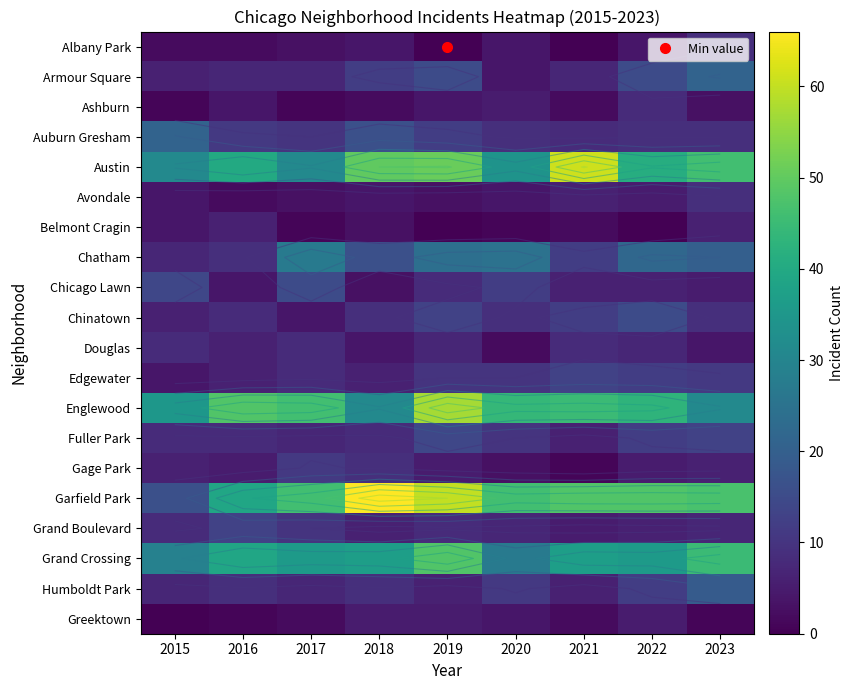

Rank the series by their maximum value, from highest to lowest.

Garfield Park, Austin, Englewood, Grand Crossing, Chatham, Armour Square, Auburn Gresham, Humboldt Park, Chicago Lawn, Chinatown, Fuller Park, Edgewater, Grand Boulevard, Gage Park, Albany Park, Avondale, Ashburn, Douglas, Belmont Cragin, Greektown